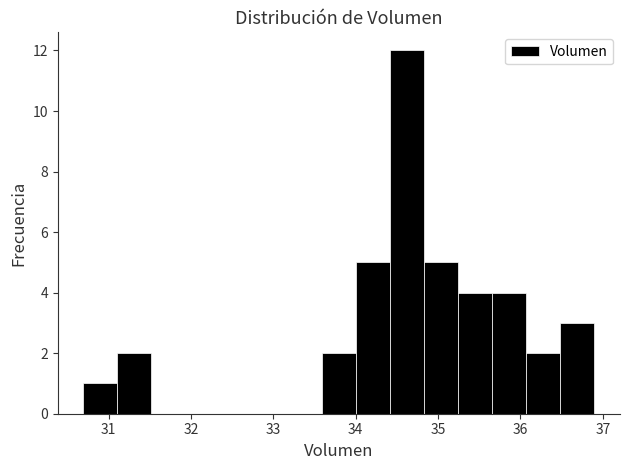

Reading left to right, list every bar in this chart as the range it spans on the x-axis followed by its height. Neither the bar edges nor the heights are printed on the chart, so give them approximately, as read against the axes.

30.7 to 31.1: 1
31.1 to 31.5: 2
31.5 to 31.9: 0
31.9 to 32.3: 0
32.3 to 32.8: 0
32.8 to 33.2: 0
33.2 to 33.6: 0
33.6 to 34.0: 2
34.0 to 34.4: 5
34.4 to 34.8: 12
34.8 to 35.2: 5
35.2 to 35.7: 4
35.7 to 36.1: 4
36.1 to 36.5: 2
36.5 to 36.9: 3